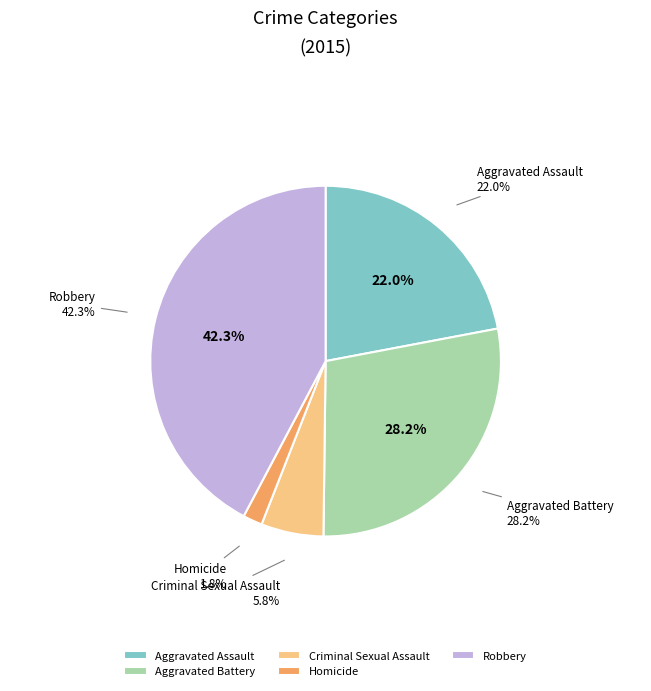

The Criminal Sexual Assault slice represents 14% of the pie. True or false?

False